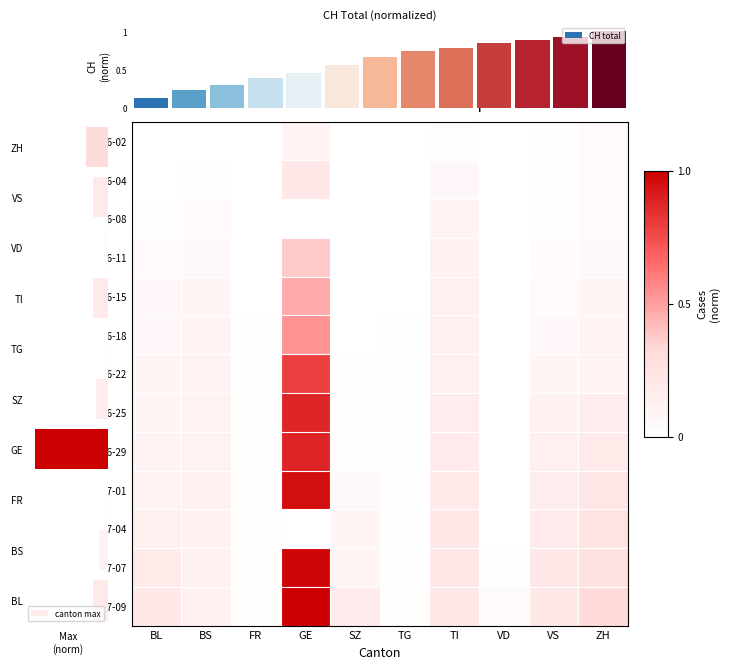

How many series are shown in this chart?

13